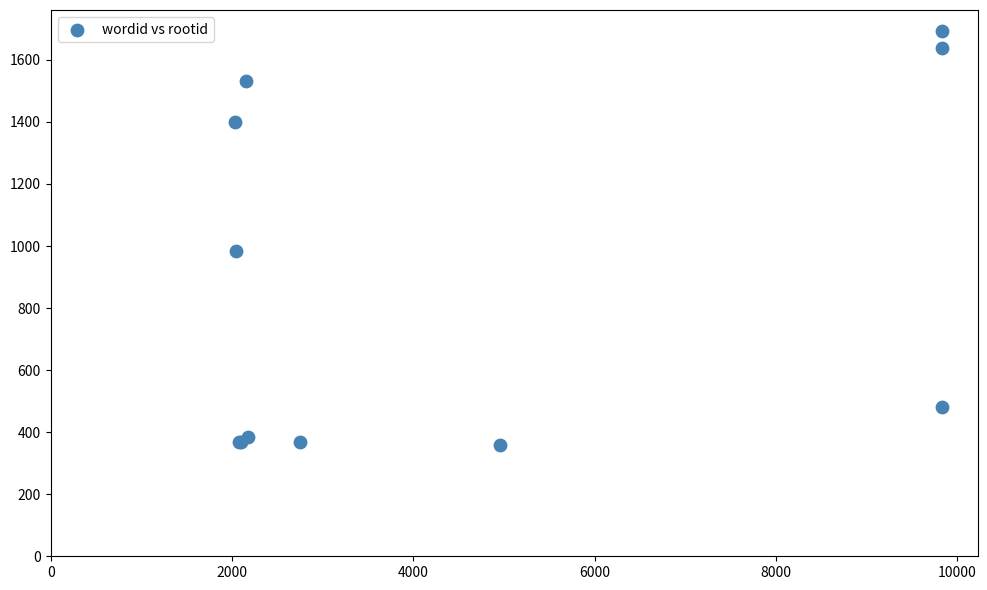

What Y value in the scatter plot is closest to 1026?

984